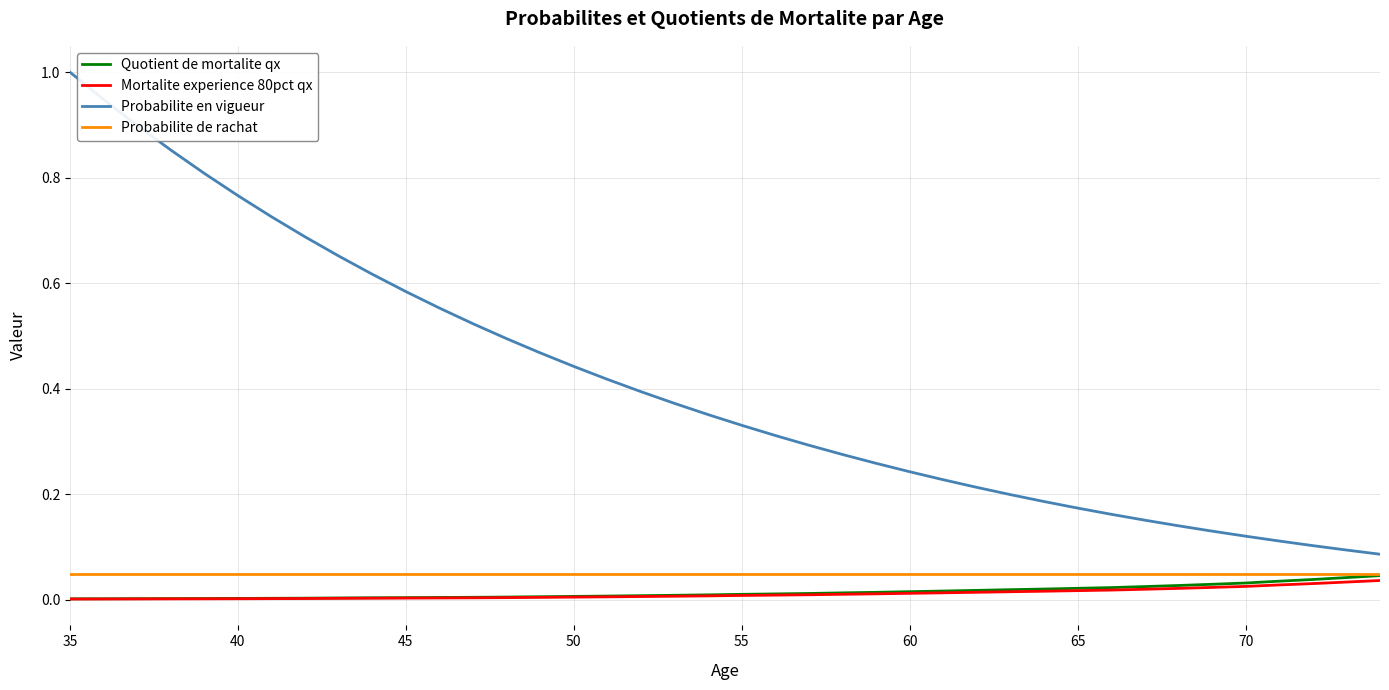

Which series has the largest total across all categories?

Probabilite en vigueur